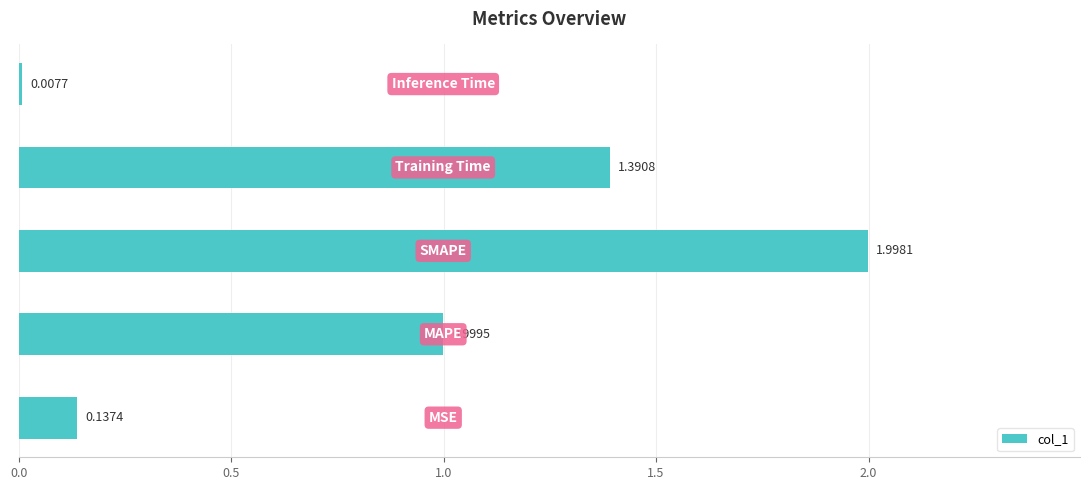

What is the average value?

0.9